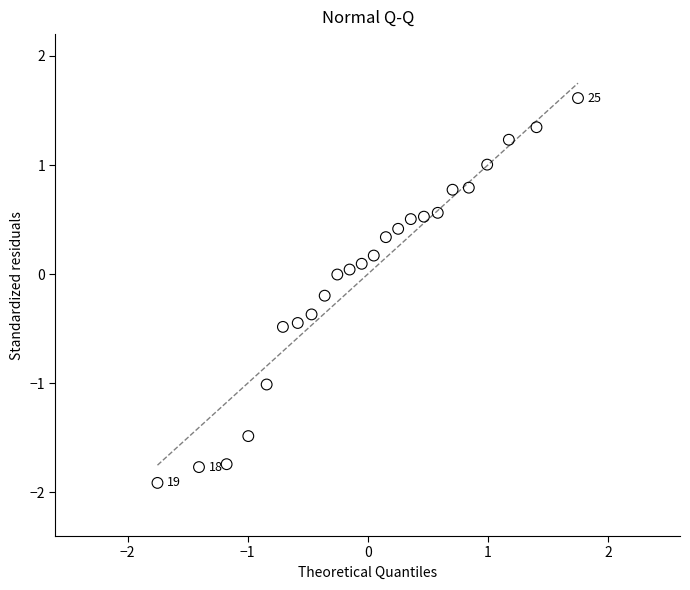

What is the range of X values (max minus min)?

3.5